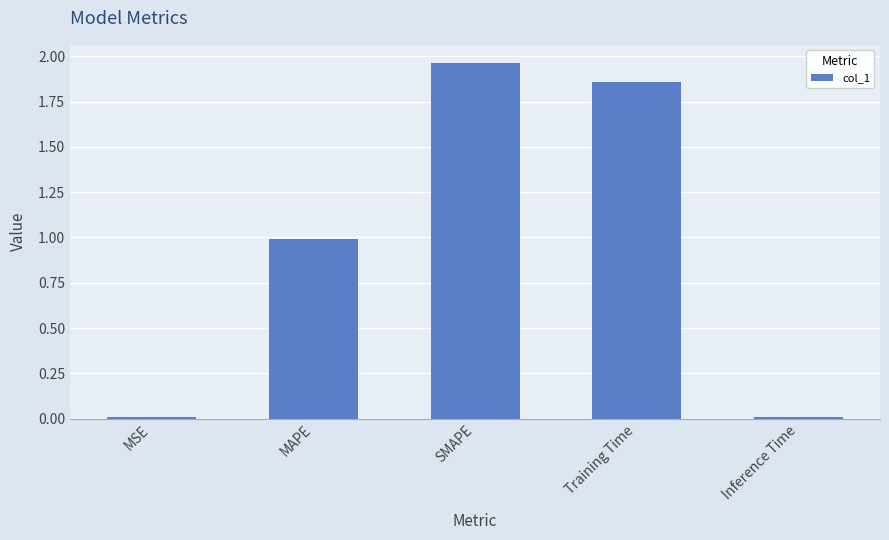

The value at Inference Time is 0.0. True or false?

True